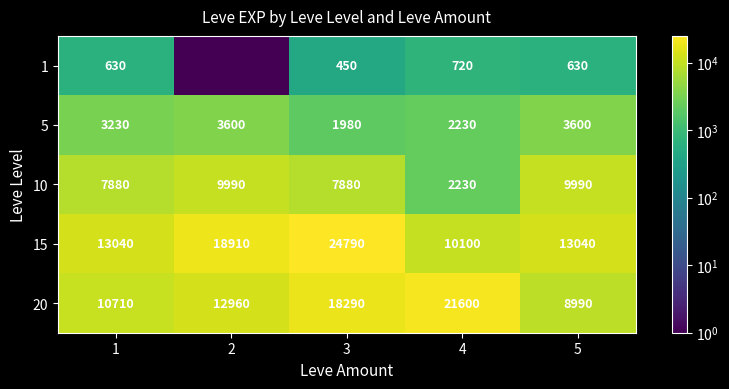

Between 3 and 5, which series saw the biggest shift?

15